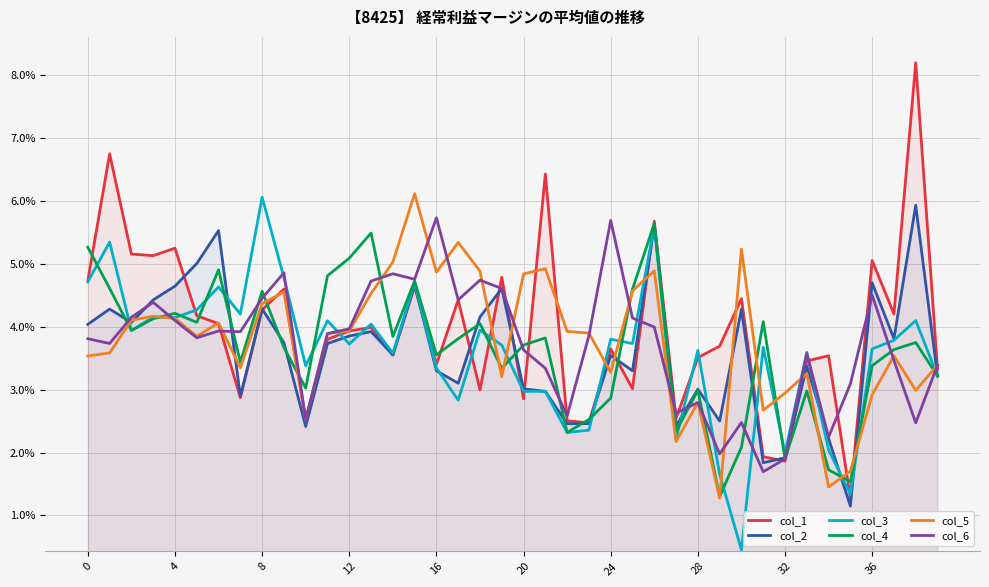

True or false: col_5 and col_6 cross at least once.

True